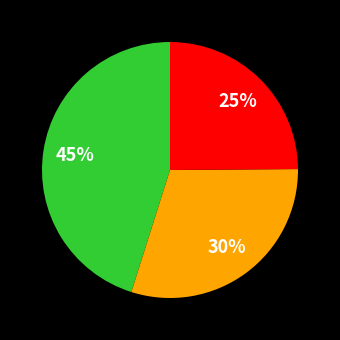

Is there a majority slice in this chart?

No